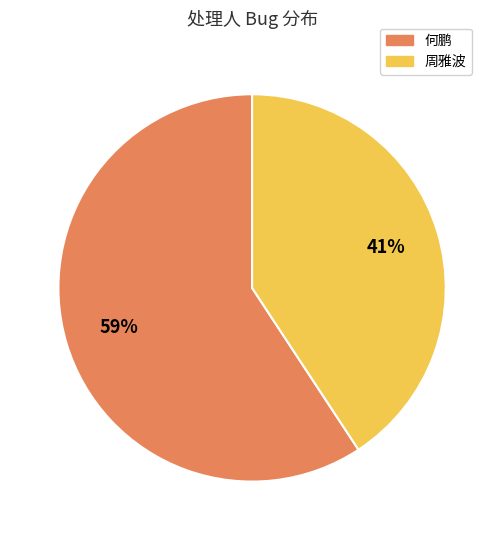

Does 何鹏 represent more than half of the total?

Yes